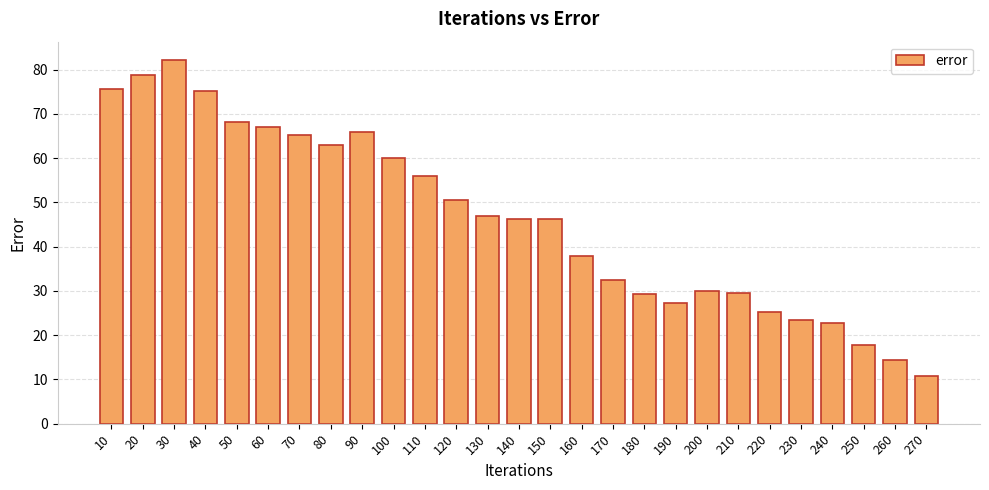

The value at 140 is 66.4. True or false?

False